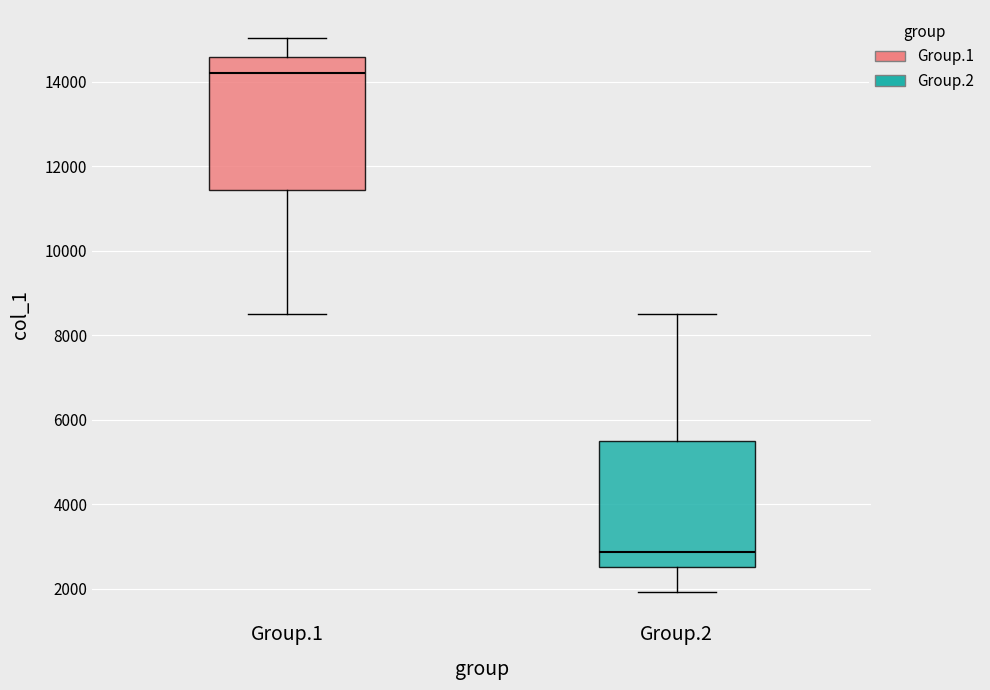

Where does the median line of the box for Group.2 sit on the y-axis? The values are not printed on the chart, so give them approximately, as read against the axis.

2800